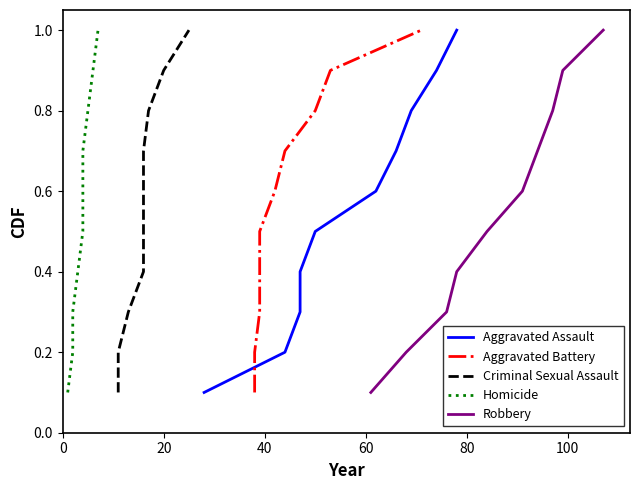

Which series has the widest spread of values?

Aggravated Assault